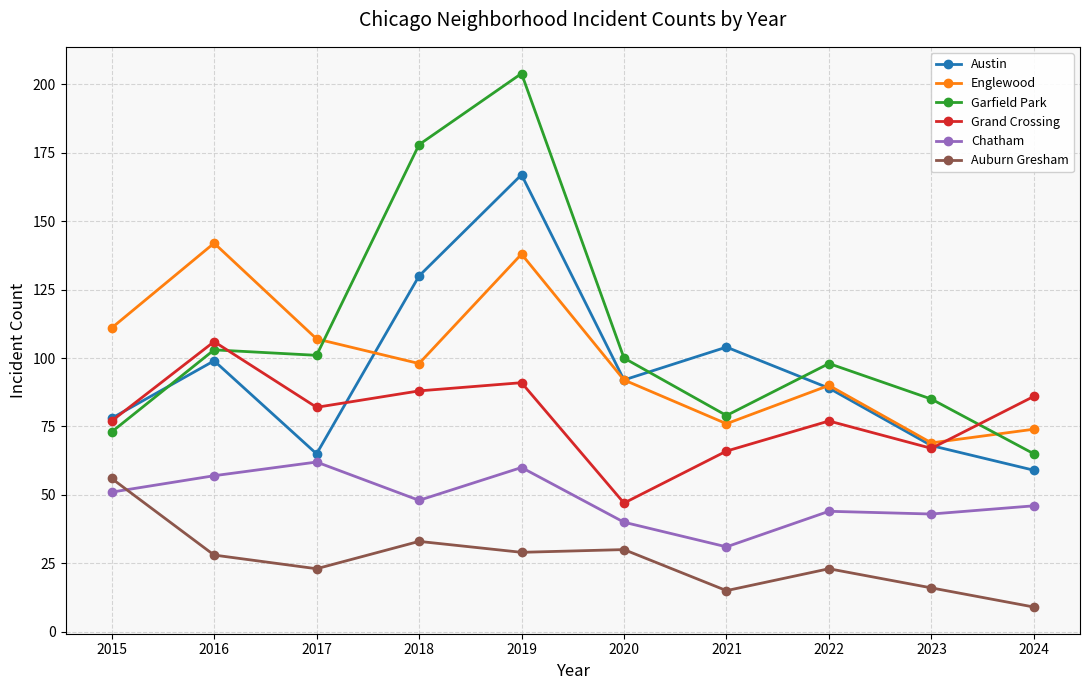

At which category is the sum across all series the highest?

2019